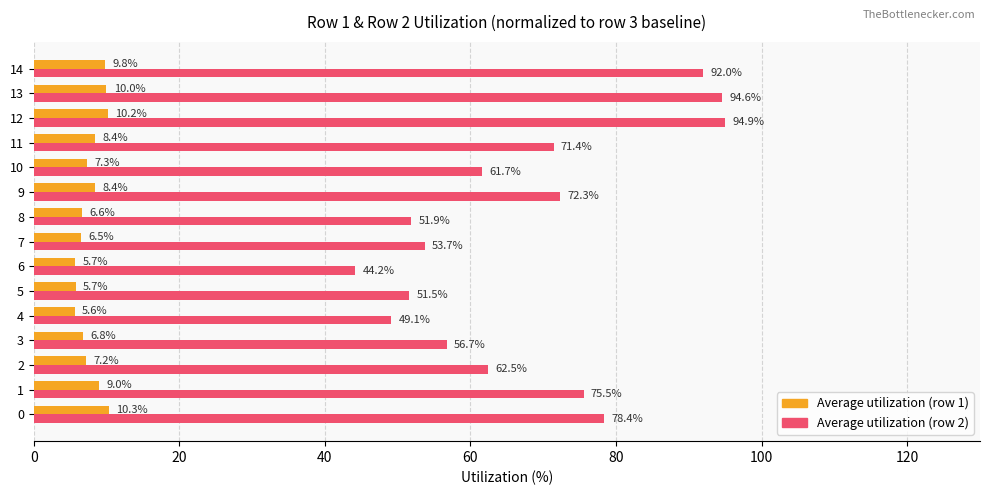

Rank the series by their maximum value, from lowest to highest.

Average utilization (row 1), Average utilization (row 2)